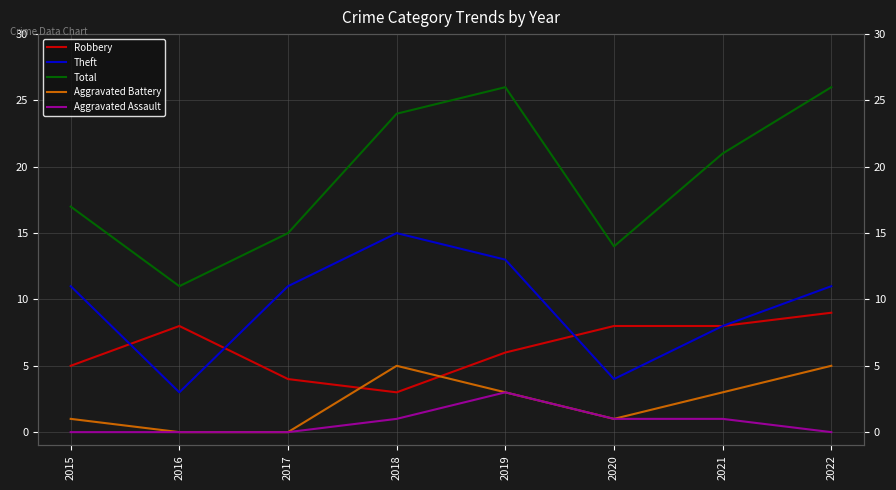

How many positive values does the Aggravated Battery series have?

6